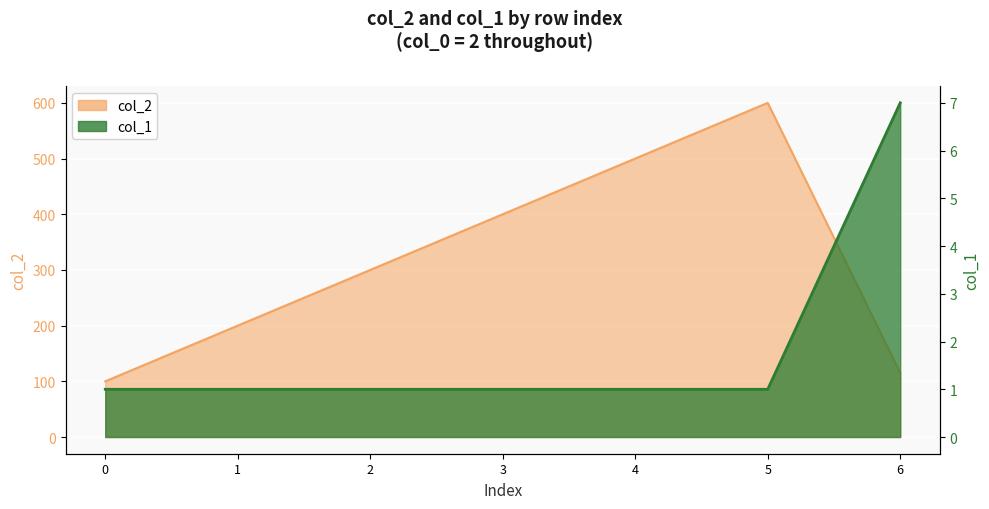

Which series has the largest total across all categories?

col_2